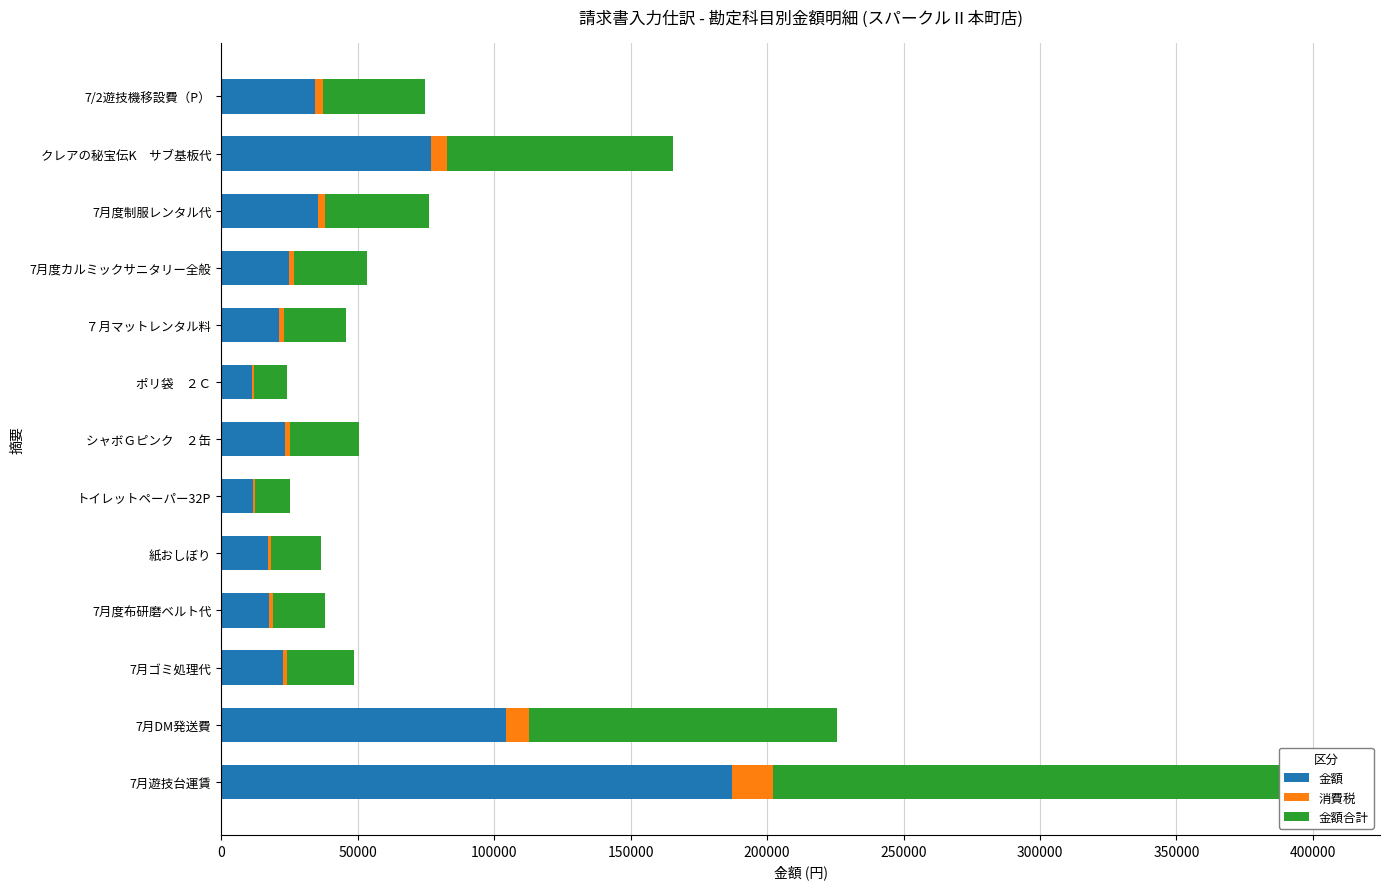

The 金額 series shows 58467 at 7月DM発送費. True or false?

False